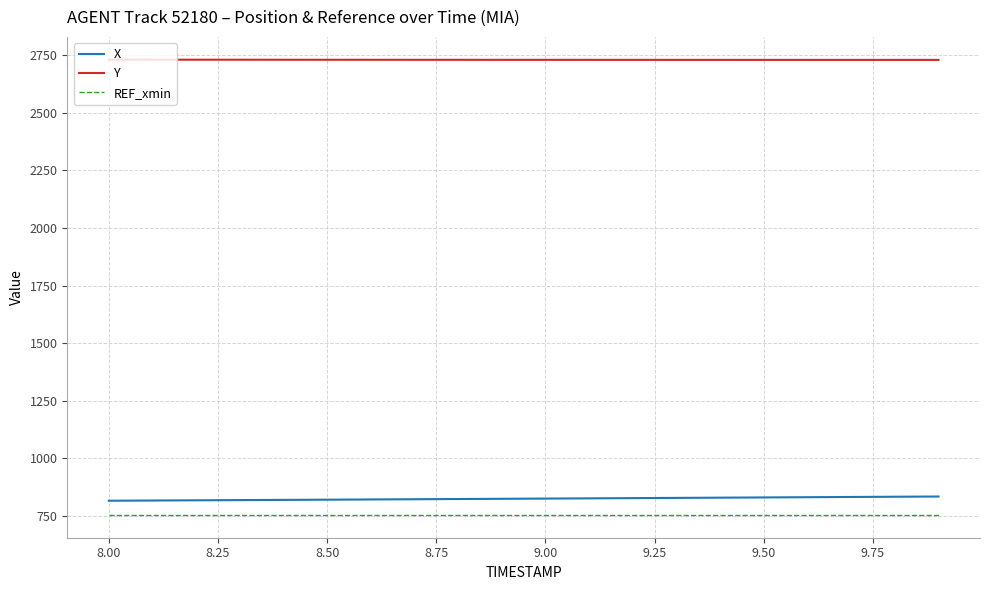

What is the difference between the second highest and second lowest values in the Y series?

1.0